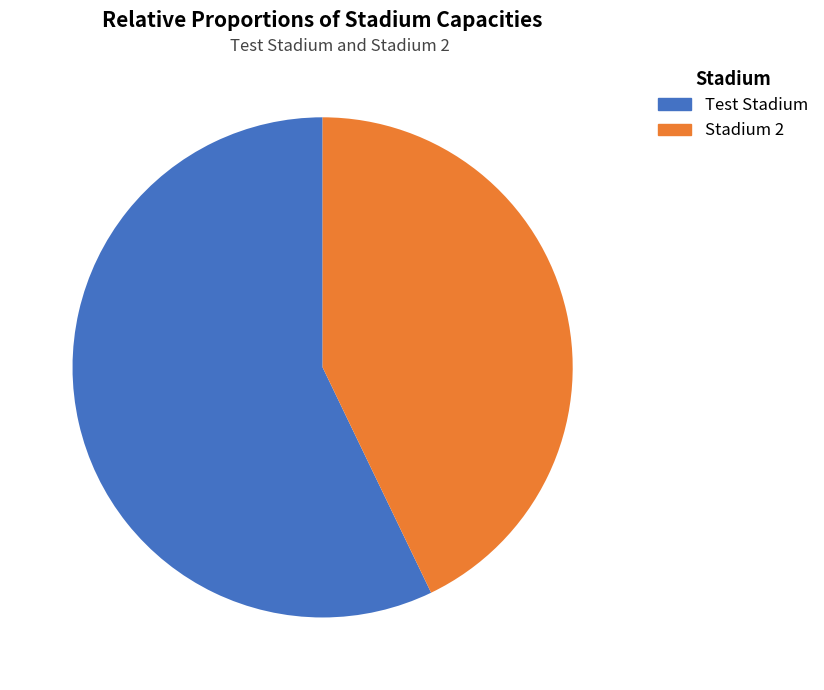

Between Test Stadium and Stadium 2, which is larger?

Test Stadium